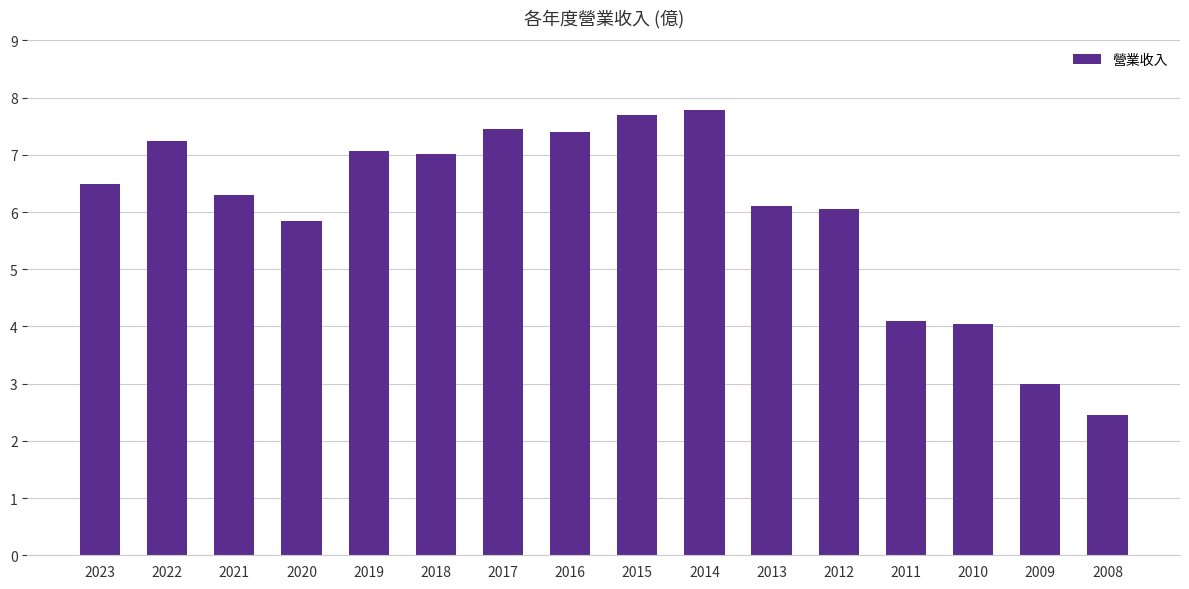

Between 2017 and 2021, which is larger?

2017